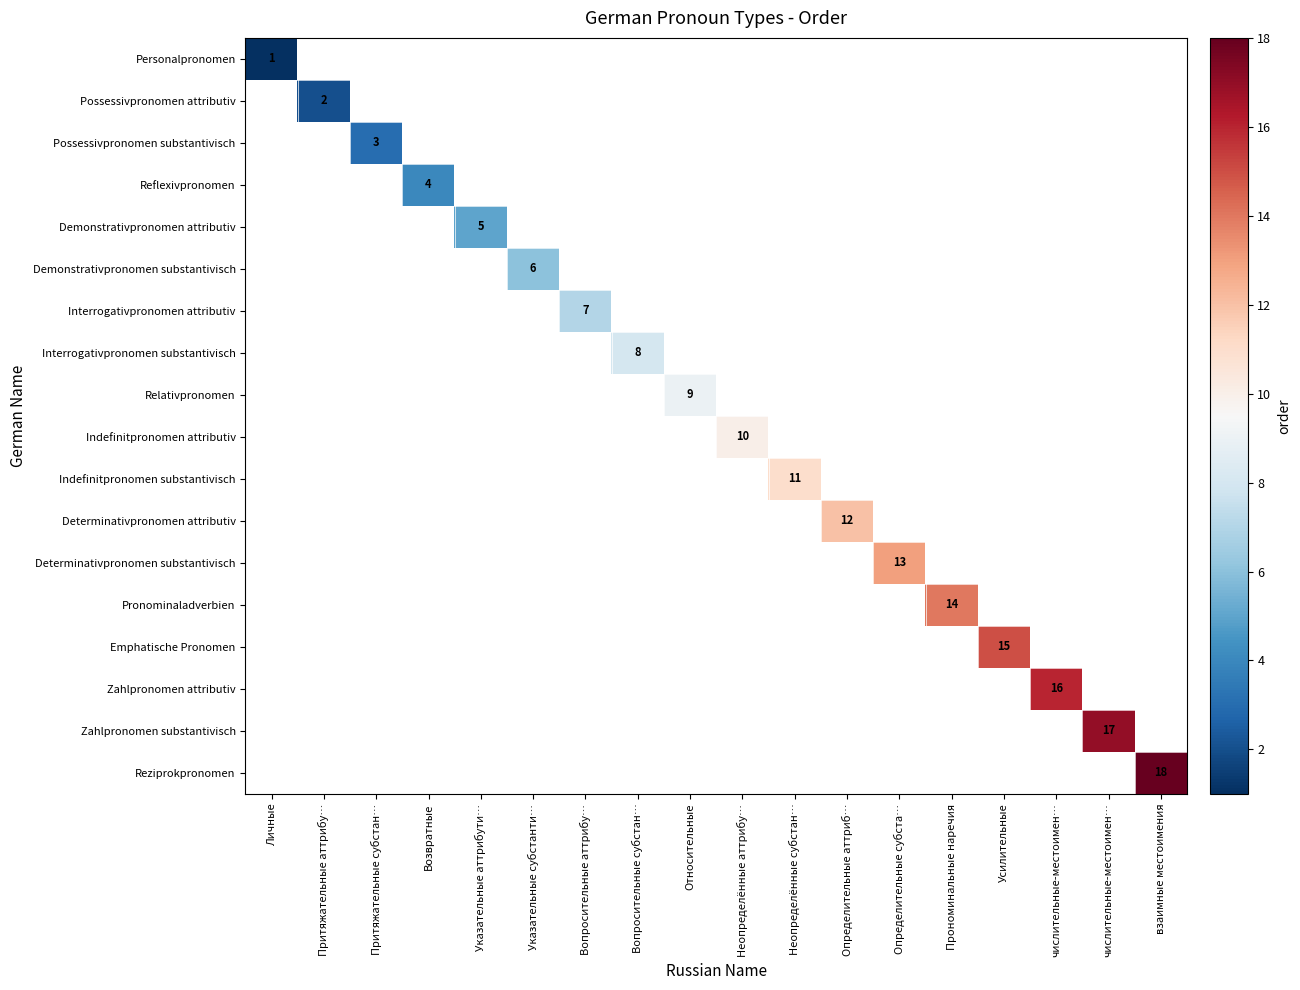

Which category has the lowest value across all series?

Личные